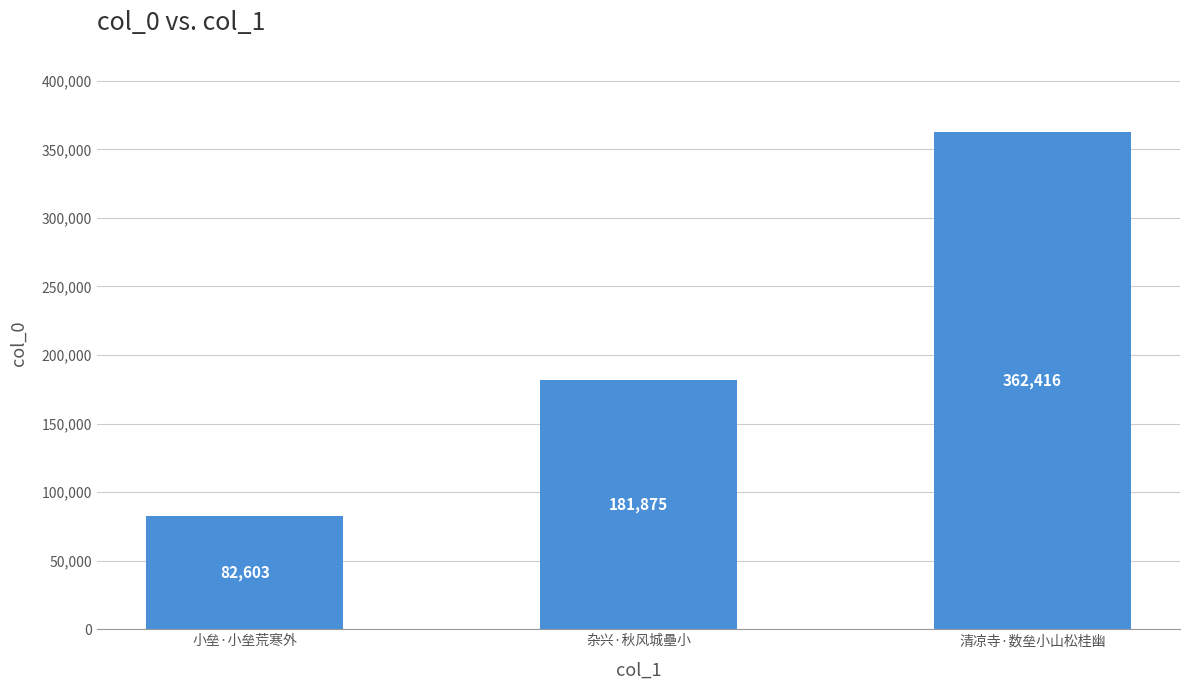

Rank the categories by value from highest to lowest.

清凉寺·数垒小山松桂幽, 杂兴·秋风城壘小, 小垒·小垒荒寒外